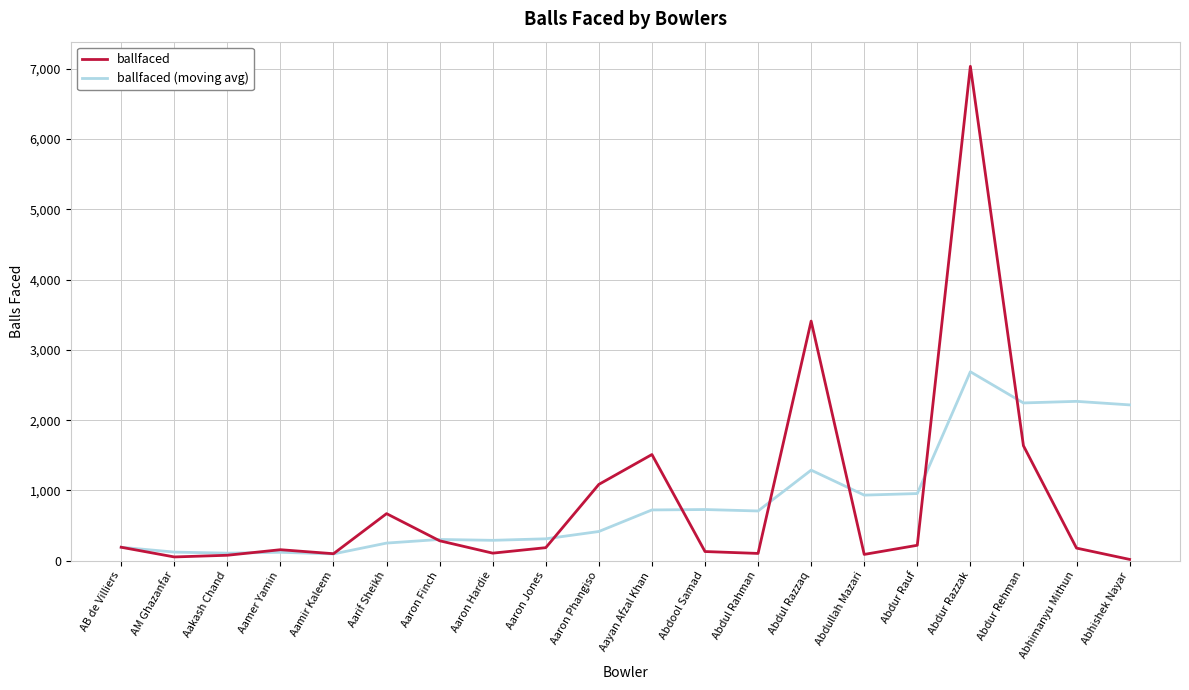

What is the sum of all ballfaced values?

17248.0